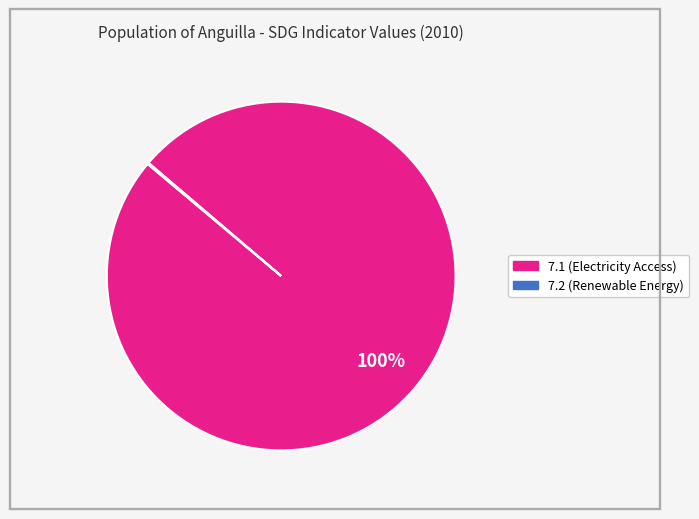

Is there any slice that represents more than half of the pie?

Yes